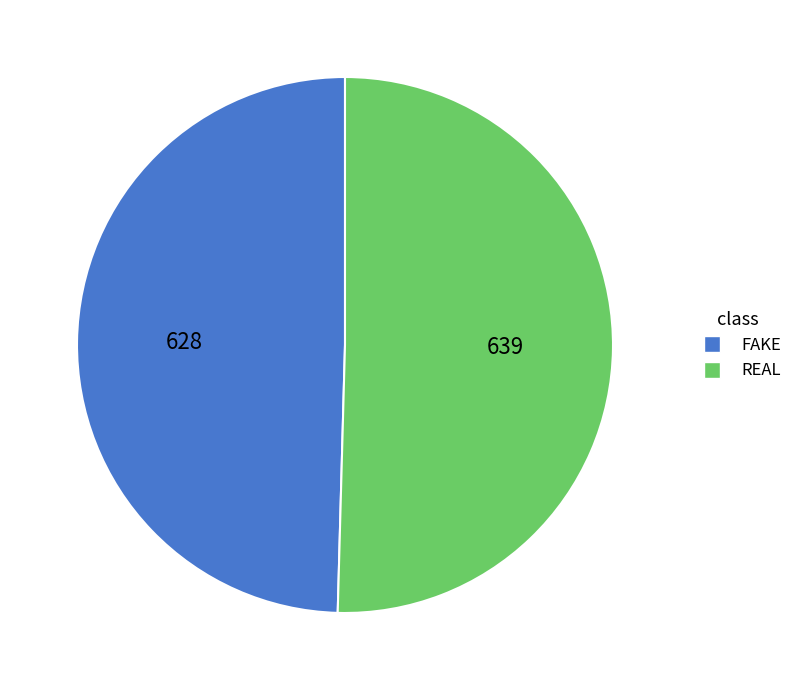

Does FAKE represent more than half of the total?

No